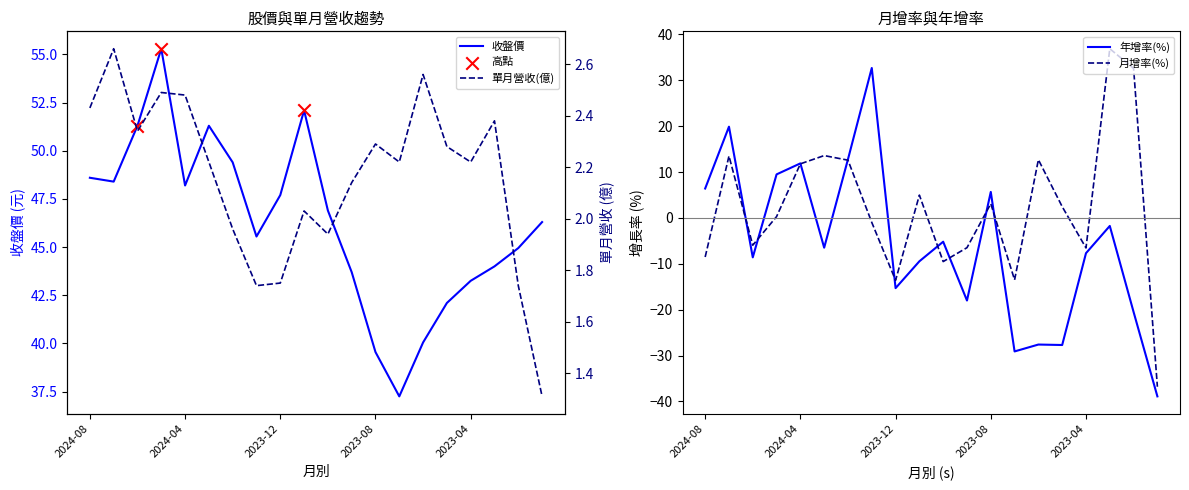

What is the total value across all series at 2024-04?

74.4